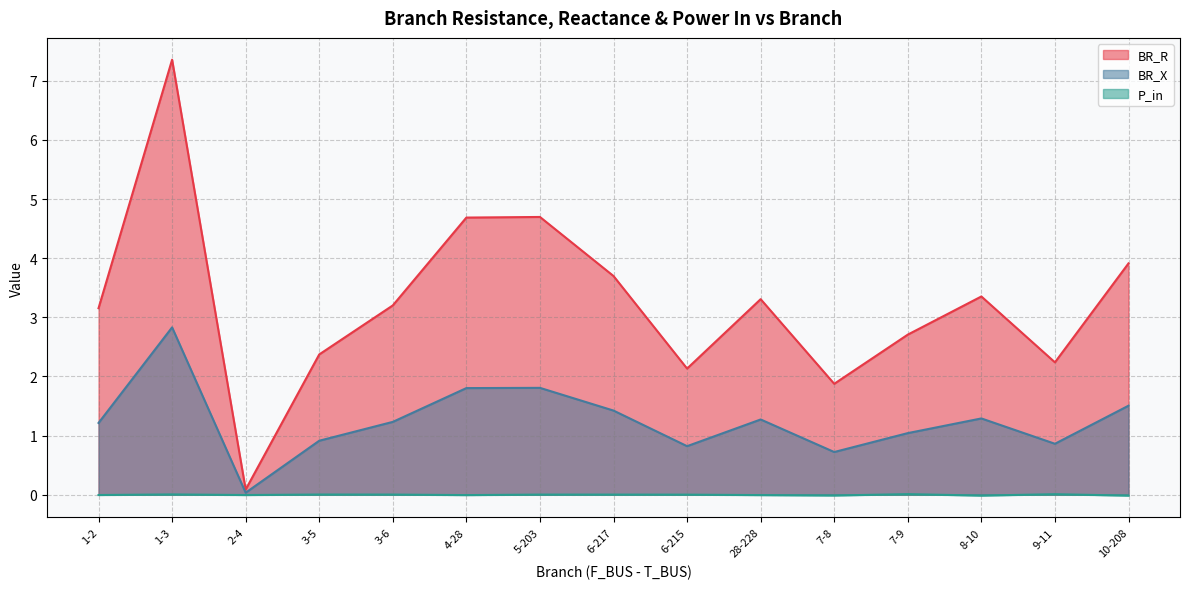

At 2-4, list the series in order from largest to smallest.

BR_R, BR_X, P_in